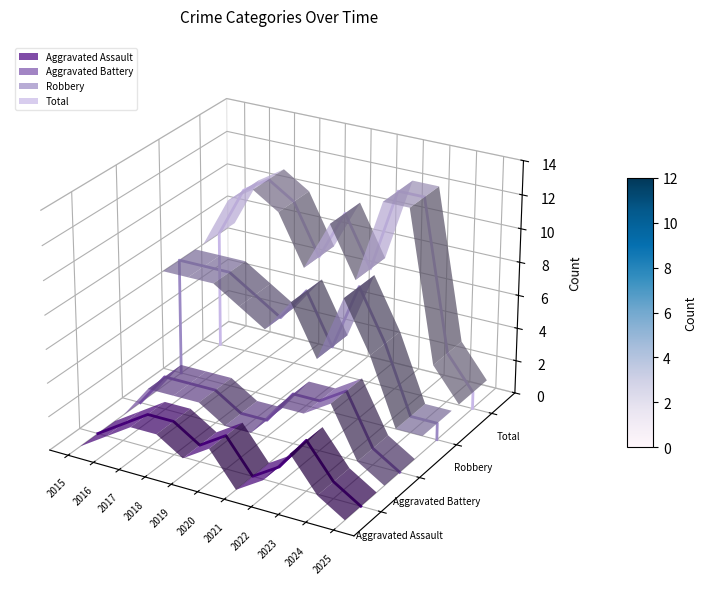

True or false: Total has a value of -0.0 at 2015.

True